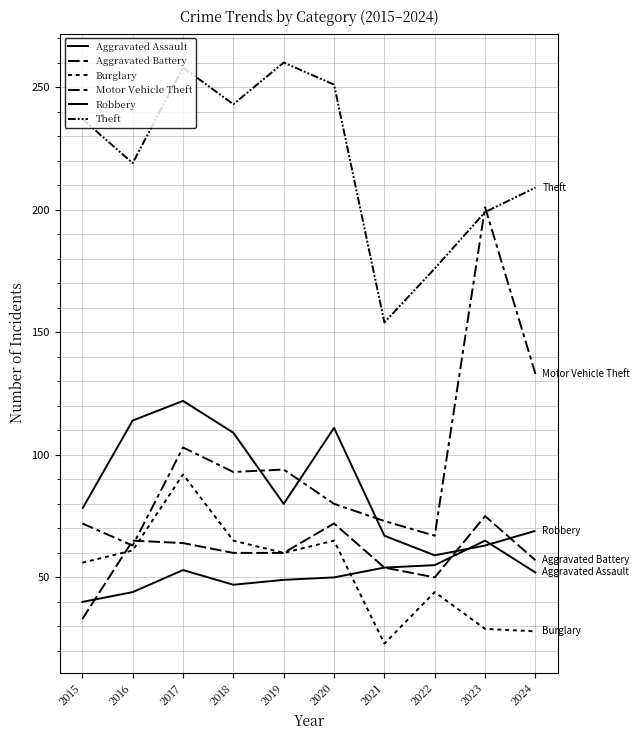

What is the value of the Burglary point at the 4th from the left?

65